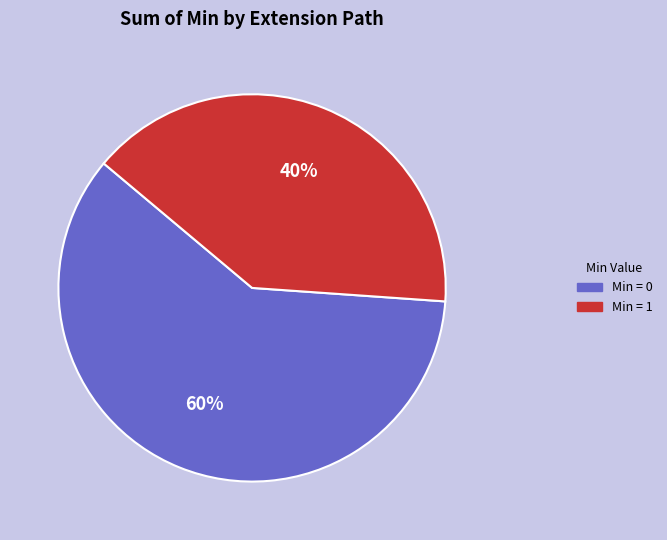

Is there any slice that represents more than half of the pie?

Yes